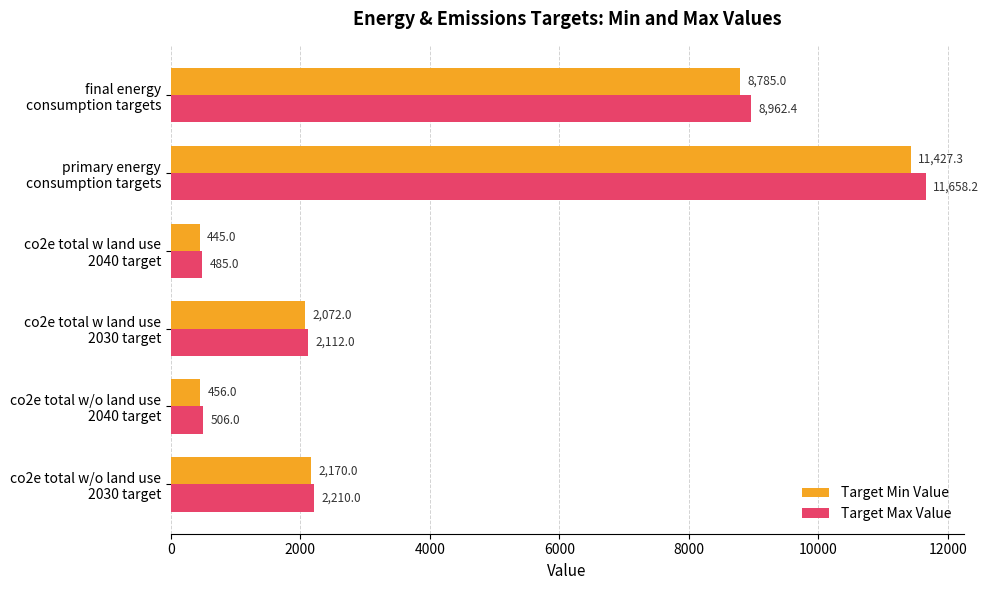

What is the minimum value for Target Max Value?

485.0